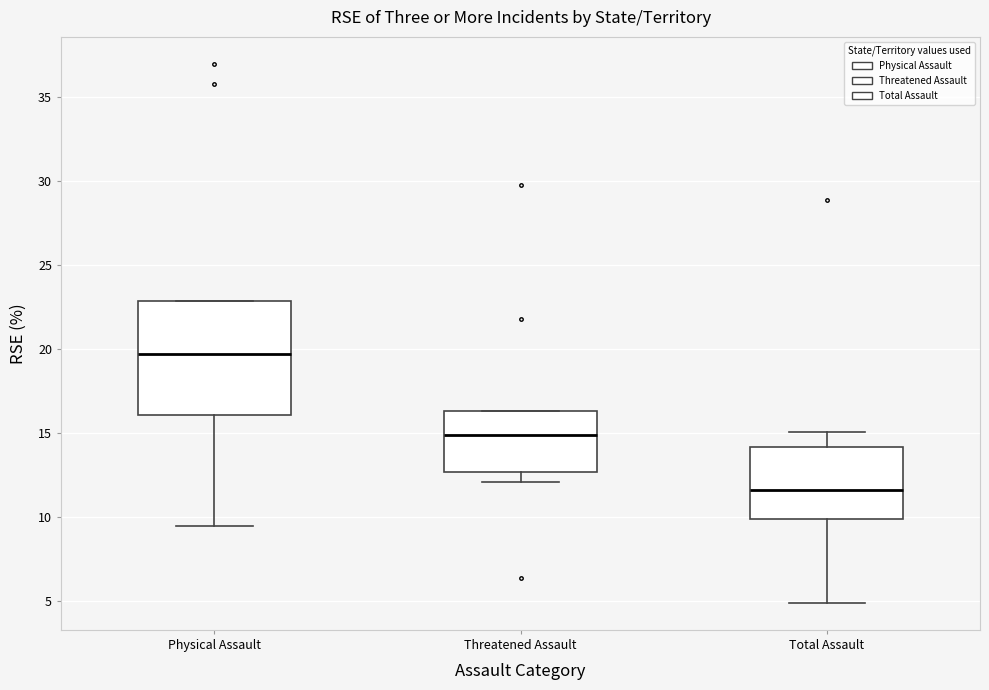

Reading left to right, transcribe this box plot: for each box, give where its median line is, the range the box spans, and where its two whiskers end, as read against the y-axis. The values are not printed on the chart, so give them approximately, as read against the axis.

Physical Assault: median 19.5, box 16.0 to 23.0, whiskers 9.5 to 23.0
Threatened Assault: median 15.0, box 12.5 to 16.5, whiskers 12.0 to 16.5
Total Assault: median 11.5, box 10.0 to 14.0, whiskers 5.0 to 15.0